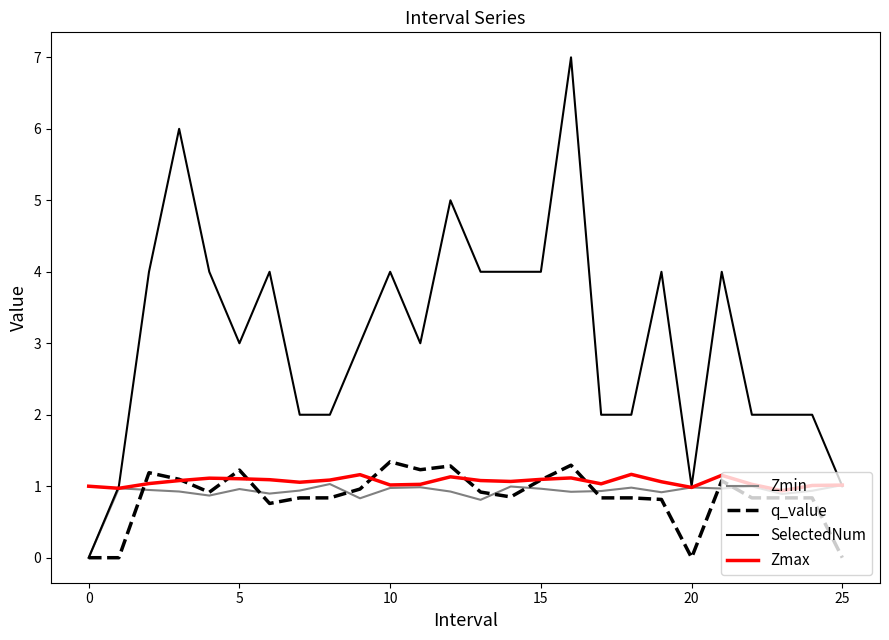

Which series has the largest range (max minus min)?

SelectedNum